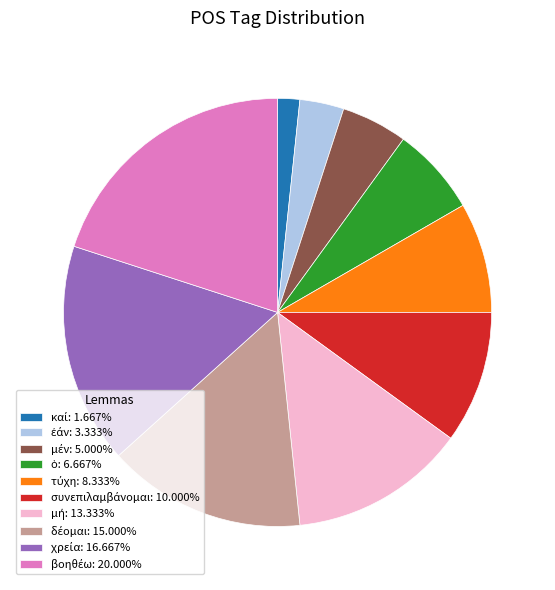

Is there any slice that represents more than half of the pie?

No